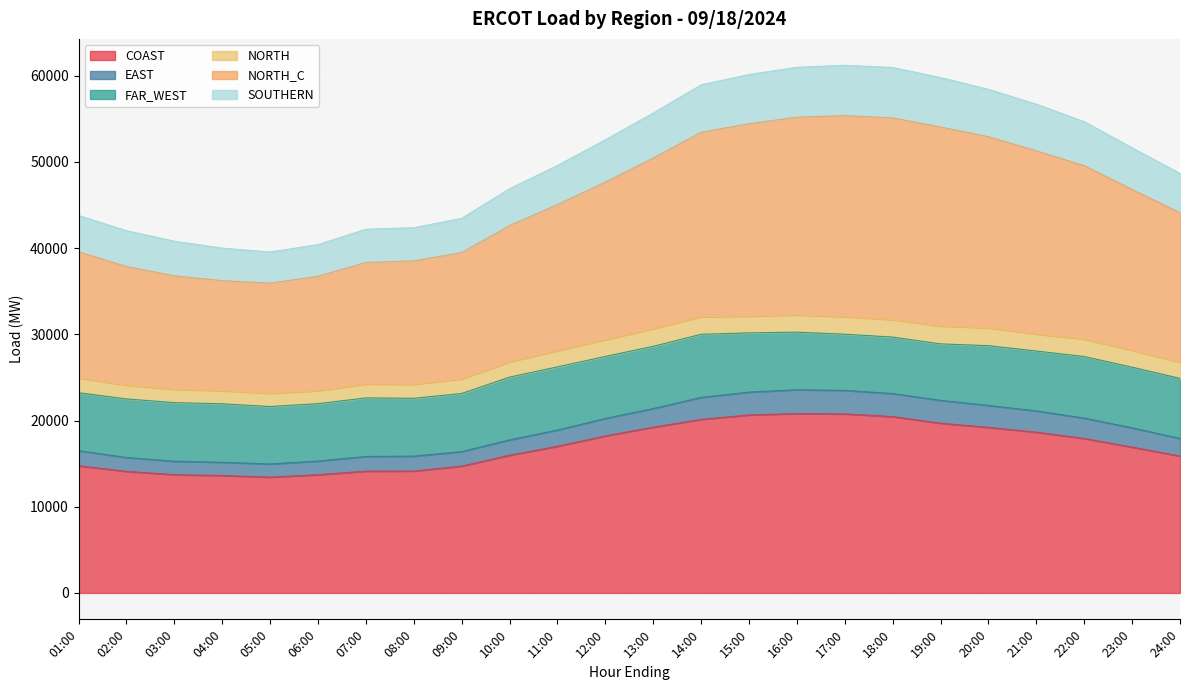

True or false: NORTH_C and SOUTHERN intersect in this chart.

False